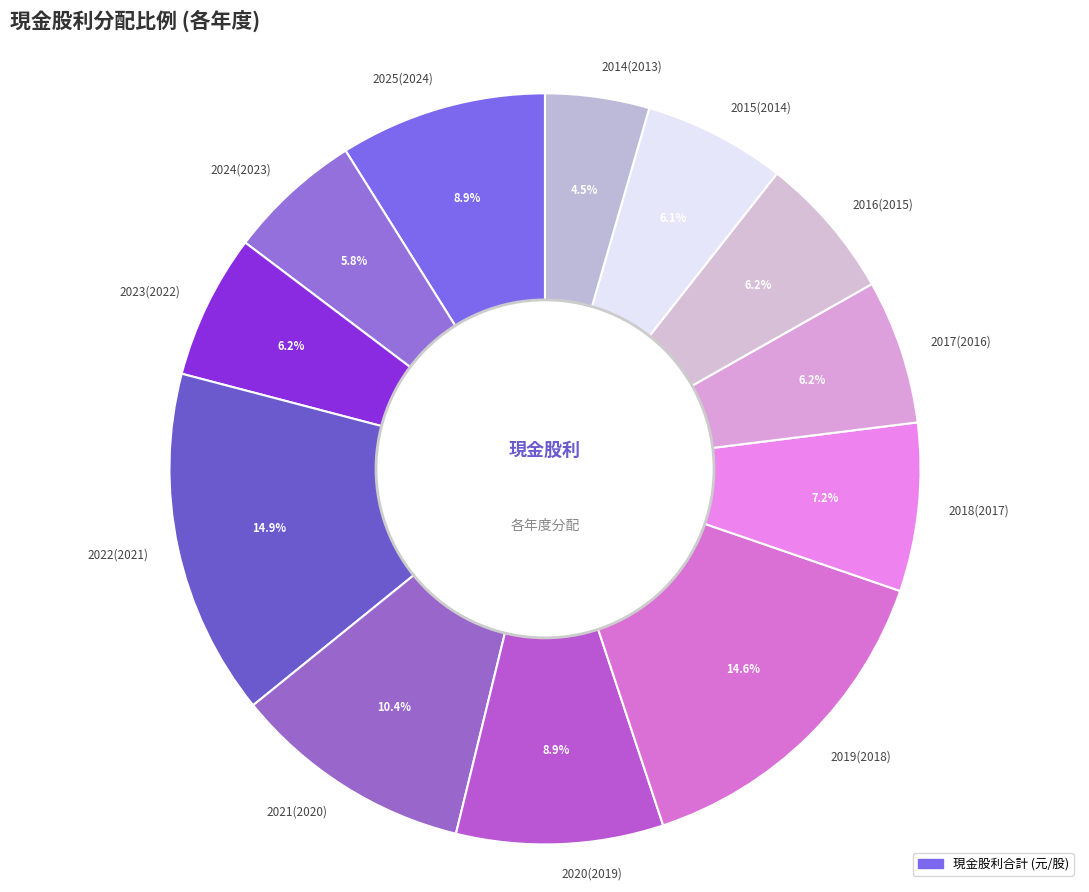

Between 2025(2024) and 2018(2017), which is larger?

2025(2024)